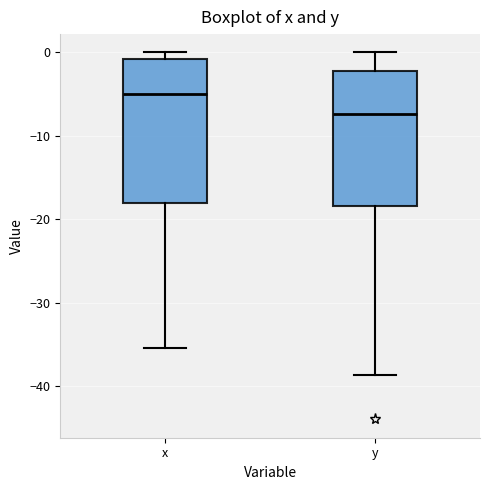

Which box is the tallest, from its lower edge to its upper edge?

x